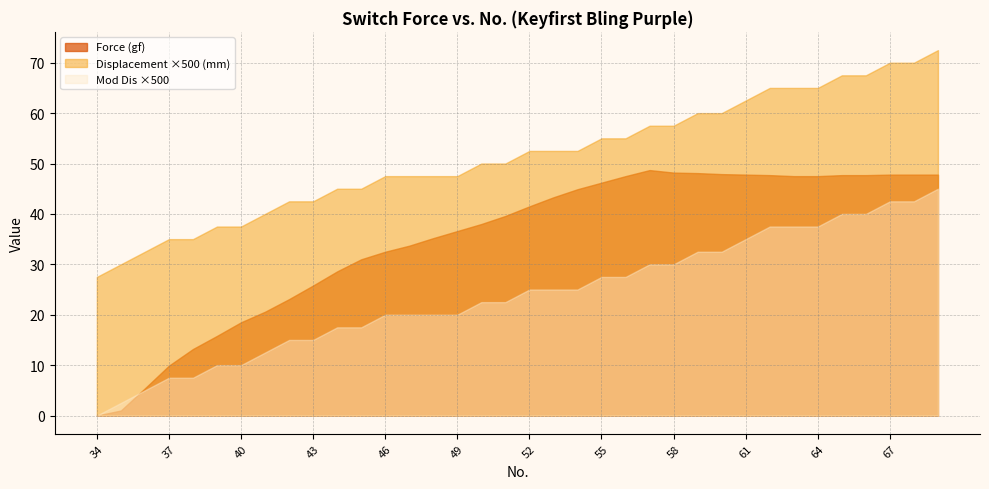

The Mod Dis series shows 0.1 at 60. True or false?

True